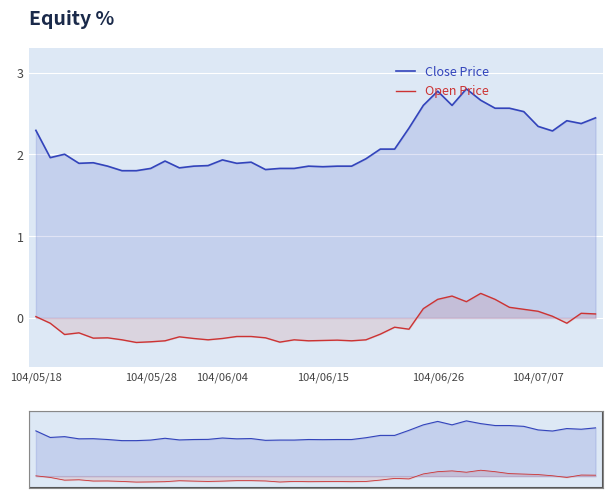

Which has a higher value, 12 or 9?

9